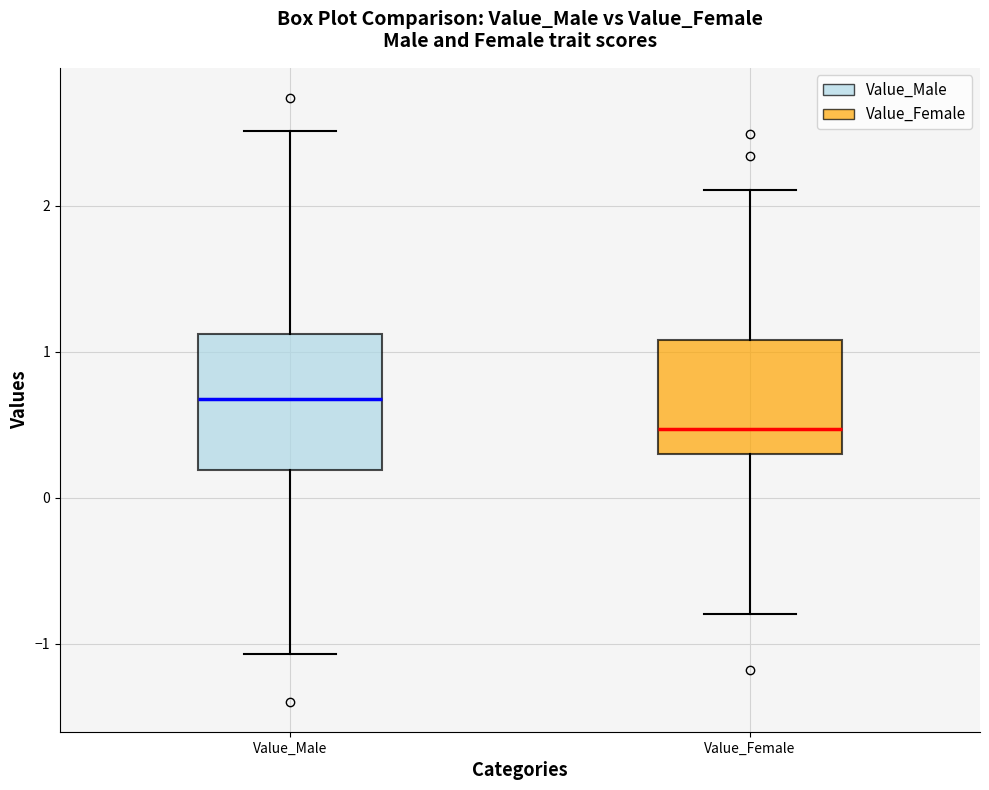

Reading left to right, transcribe this box plot: for each box, give where its median line is, the range the box spans, and where its two whiskers end, as read against the y-axis. The values are not printed on the chart, so give them approximately, as read against the axis.

Value_Male: median 0.7, box 0.2 to 1.1, whiskers -1.1 to 2.5
Value_Female: median 0.5, box 0.3 to 1.1, whiskers -0.8 to 2.1